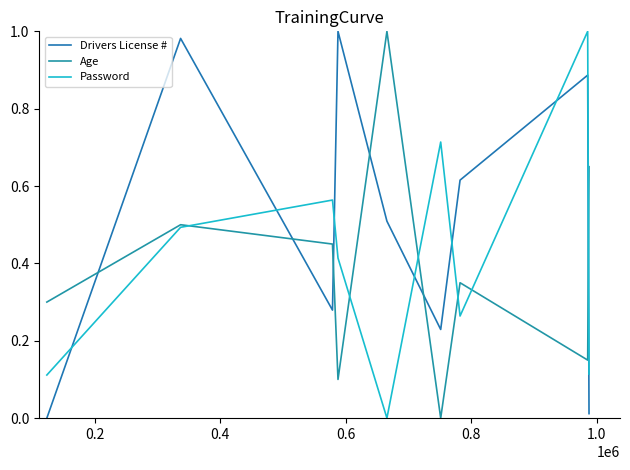

What are all the series names shown in the legend?

Drivers License #, Age, Password